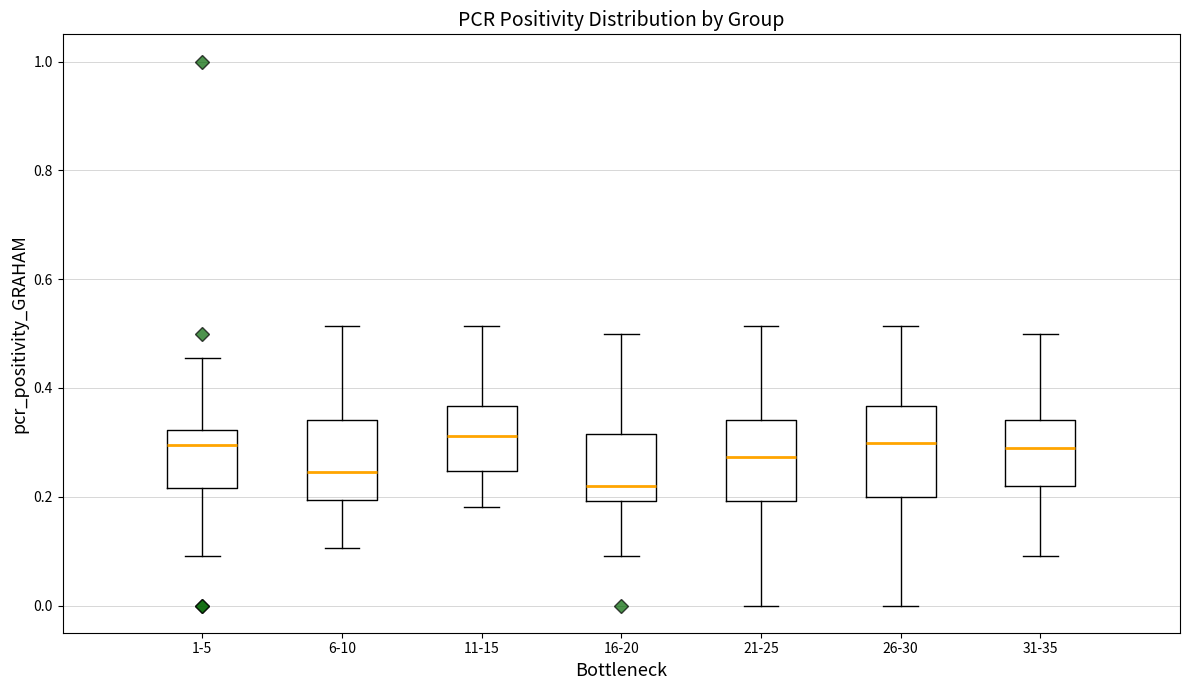

Where does the median line of the box for 6-10 sit on the y-axis? The values are not printed on the chart, so give them approximately, as read against the axis.

0.24